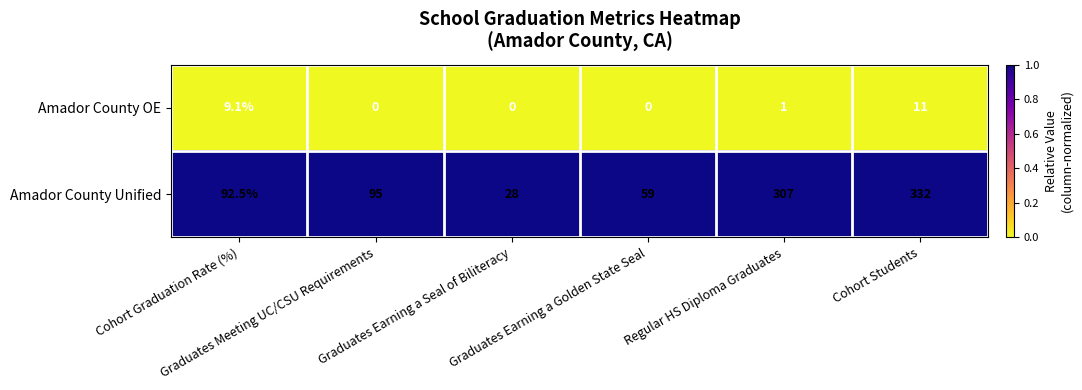

Which series has the largest range (max minus min)?

Amador County Unified